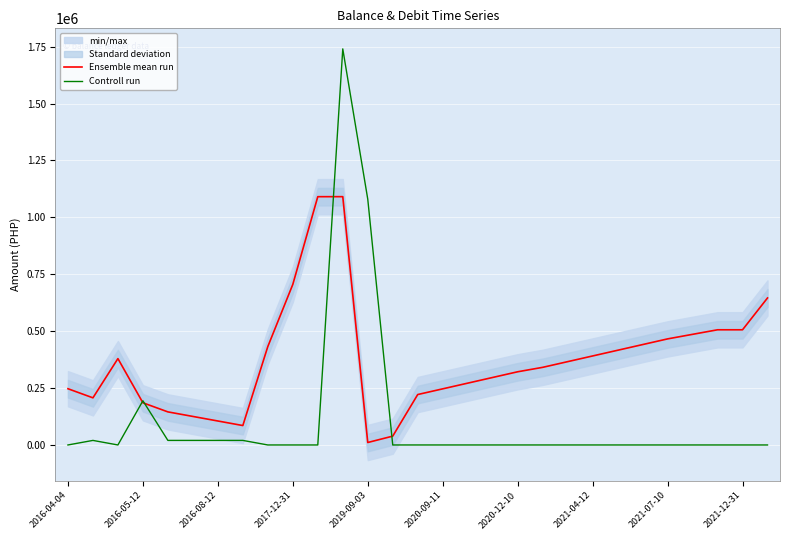

Is this an area chart (filled region under the line)?

No